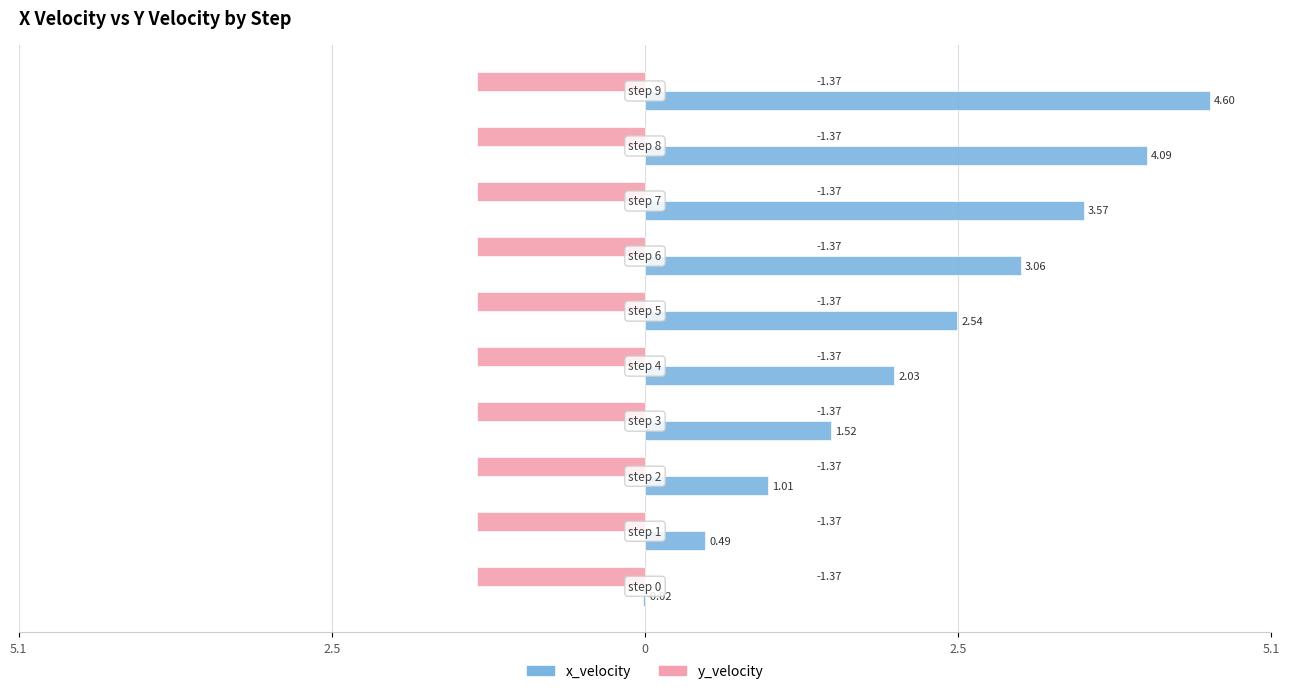

What are all the series names shown in the legend?

x_velocity, y_velocity